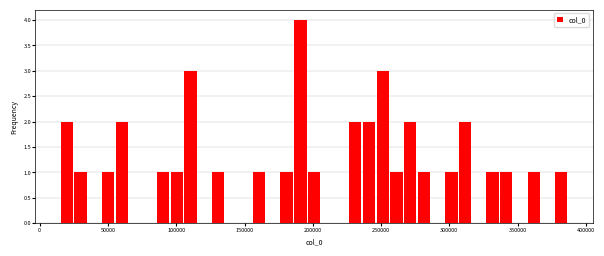

Read against the x-axis, roughly where is the centre of the tallest bar?

190000